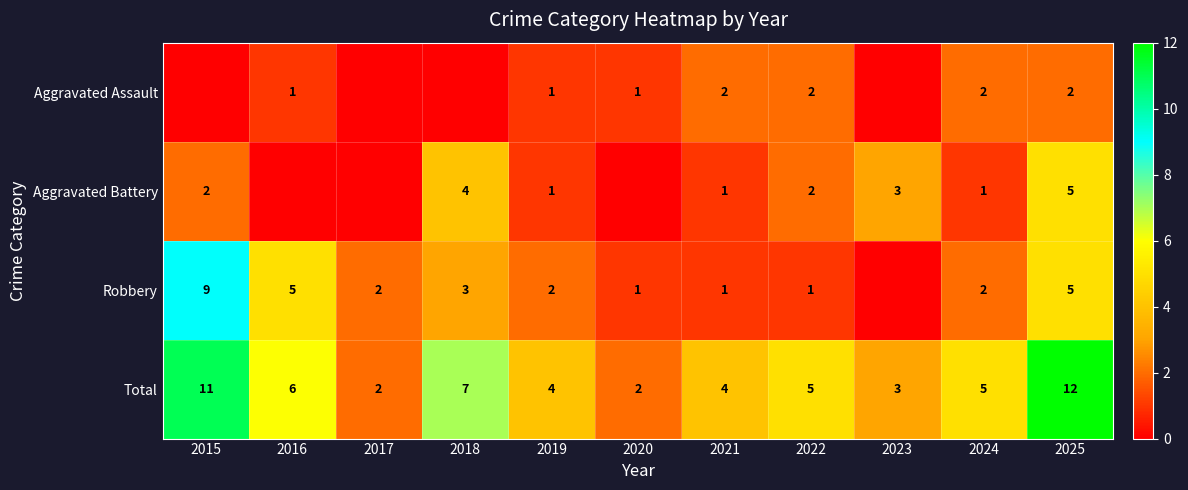

At which label is Robbery closest to 4?

2016